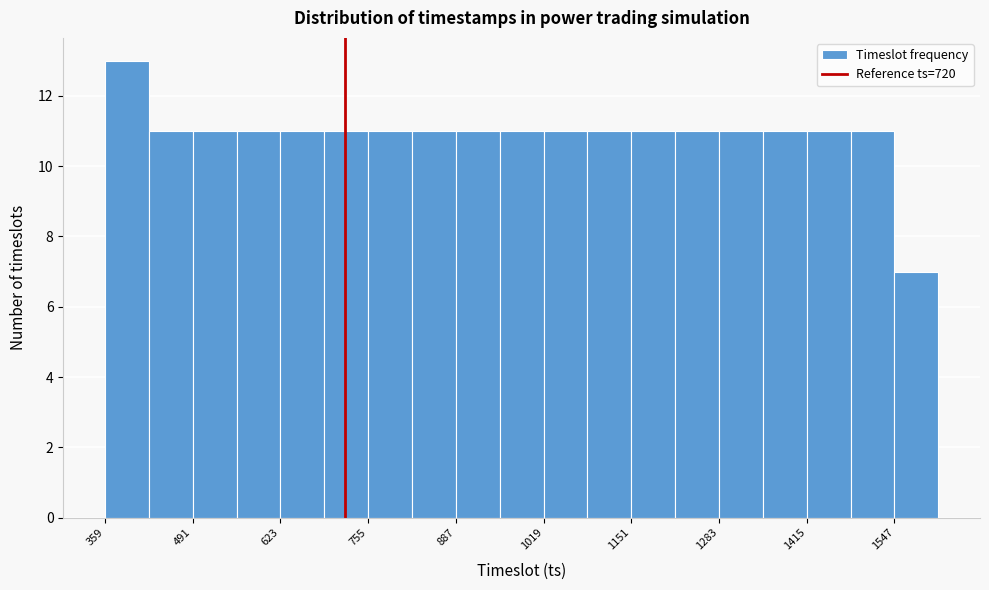

Read against the x-axis, roughly where is the centre of the tallest bar?

400